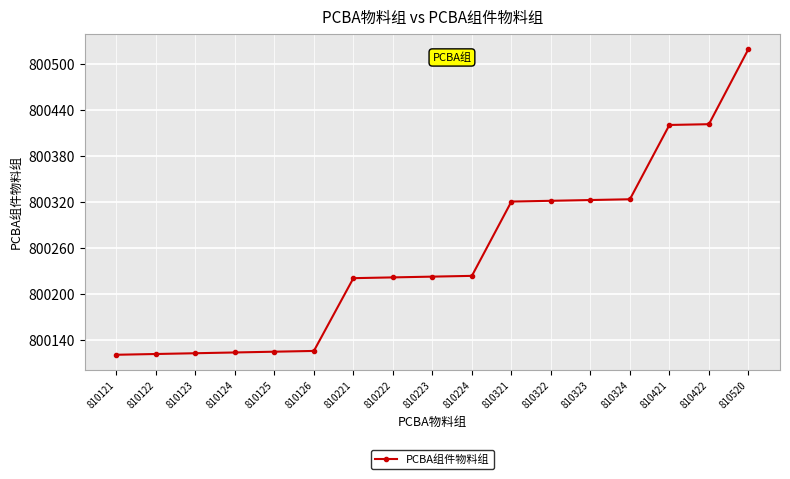

What is the value of the 14th point from the left?

800324